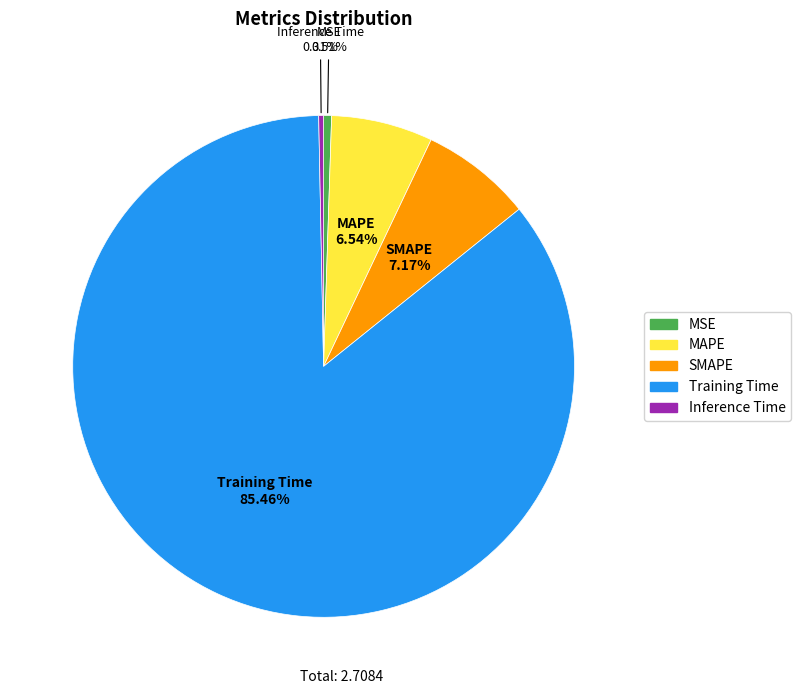

To the nearest percent, what is the average slice percentage?

20%